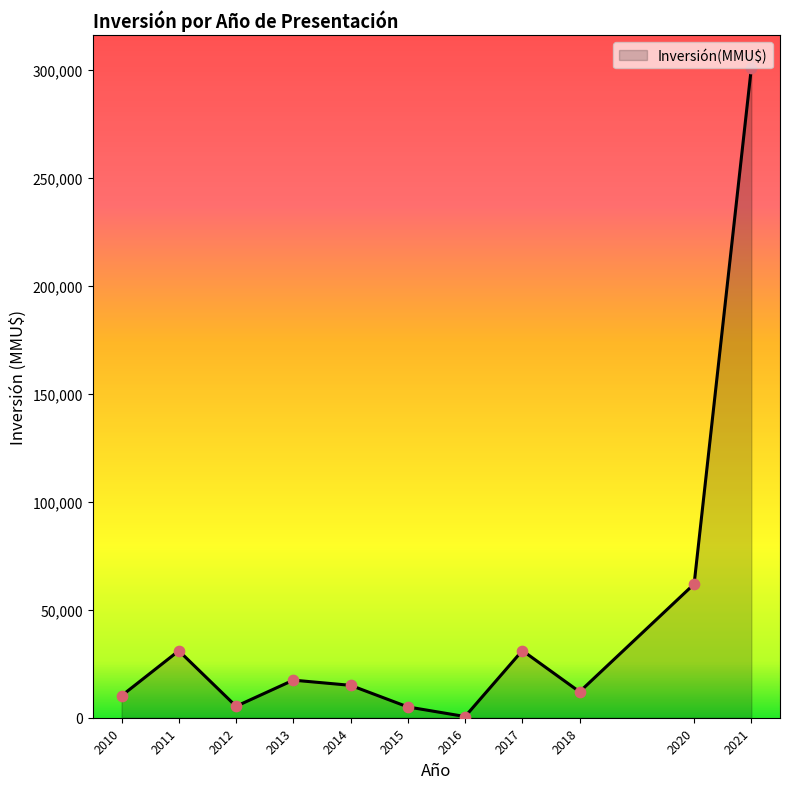

What is the ratio of the value at 2017 to the value at 2020?

0.5